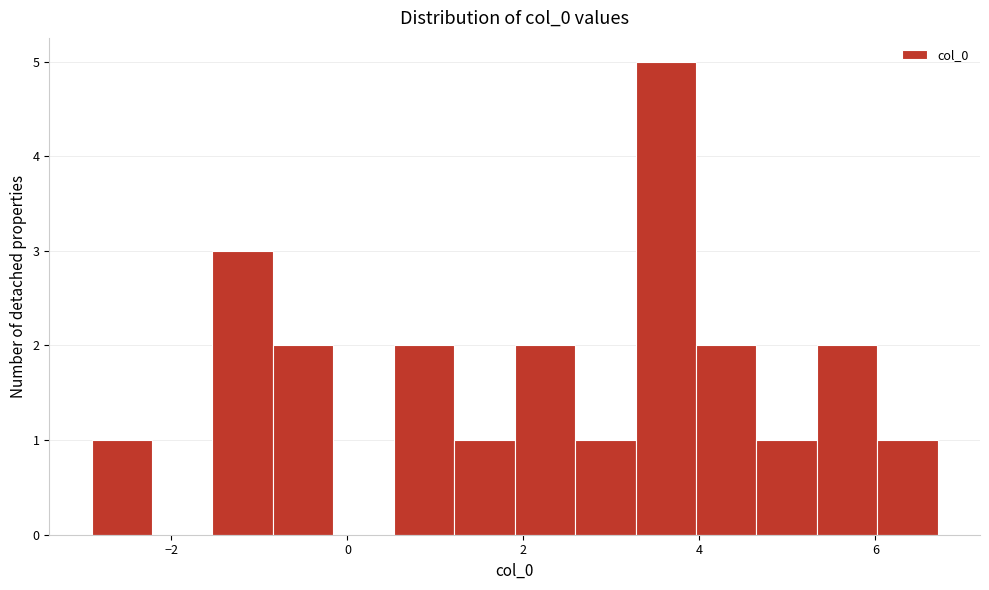

Read against the x-axis, roughly where is the centre of the tallest bar?

3.6